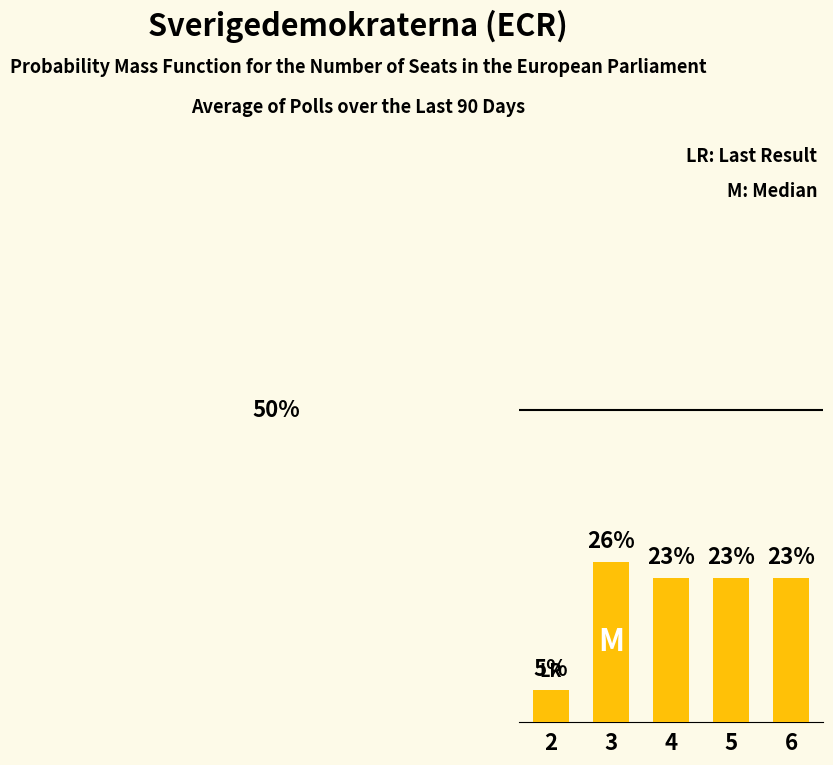

Are the bars horizontal?

No